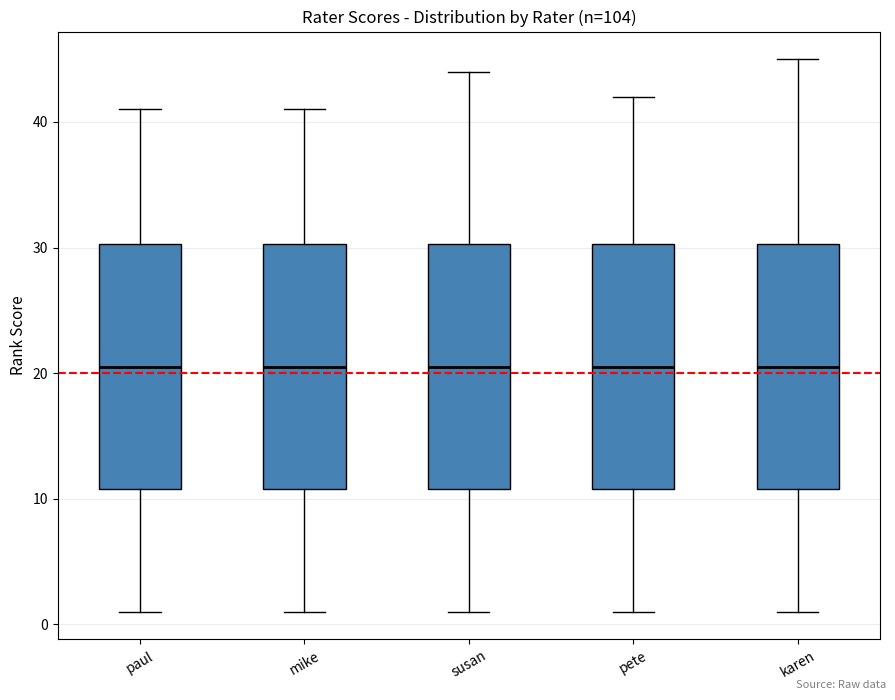

Reading left to right, transcribe this box plot: for each box, give where its median line is, the range the box spans, and where its two whiskers end, as read against the y-axis. The values are not printed on the chart, so give them approximately, as read against the axis.

paul: median 21, box 11 to 30, whiskers 1 to 41
mike: median 21, box 11 to 30, whiskers 1 to 41
susan: median 21, box 11 to 30, whiskers 1 to 44
pete: median 21, box 11 to 30, whiskers 1 to 42
karen: median 21, box 11 to 30, whiskers 1 to 45